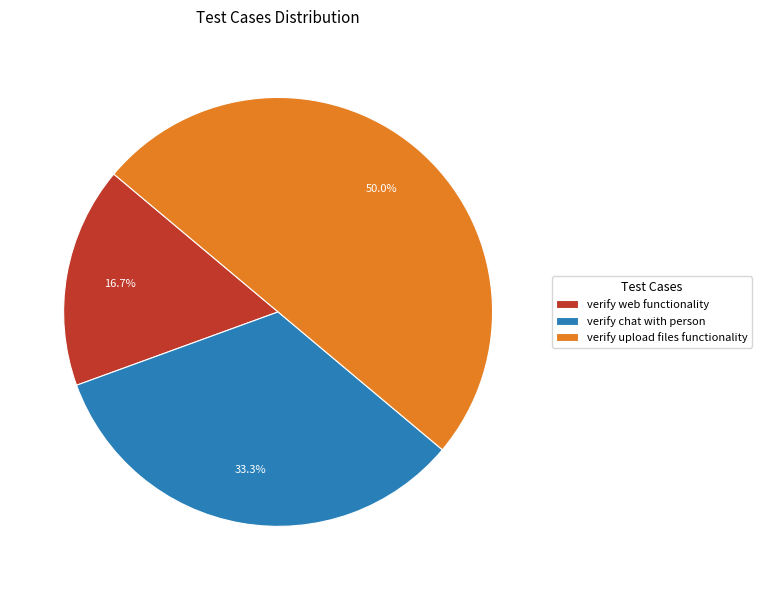

What percentage is the verify chat with person slice, to the nearest percent?

33%